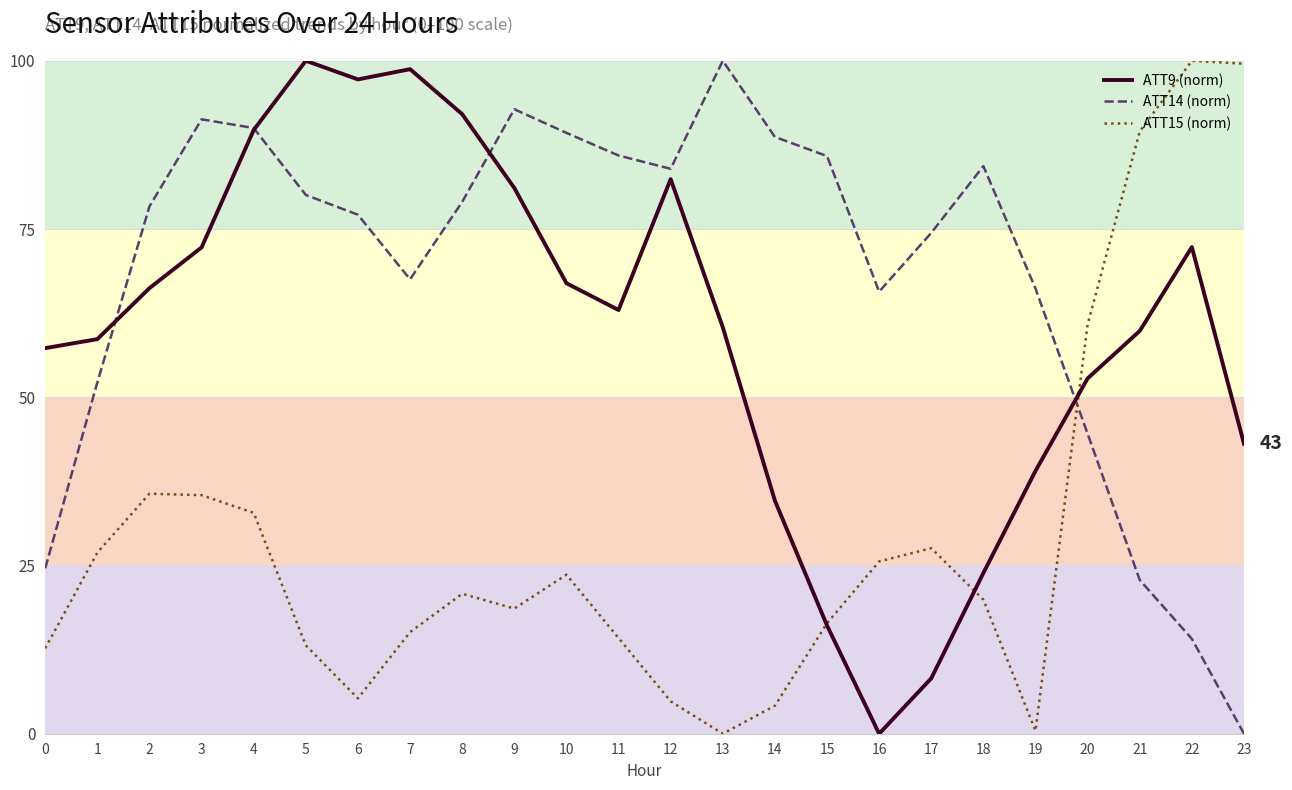

The value of ATT9 (norm) at 17 is 11.9. True or false?

False